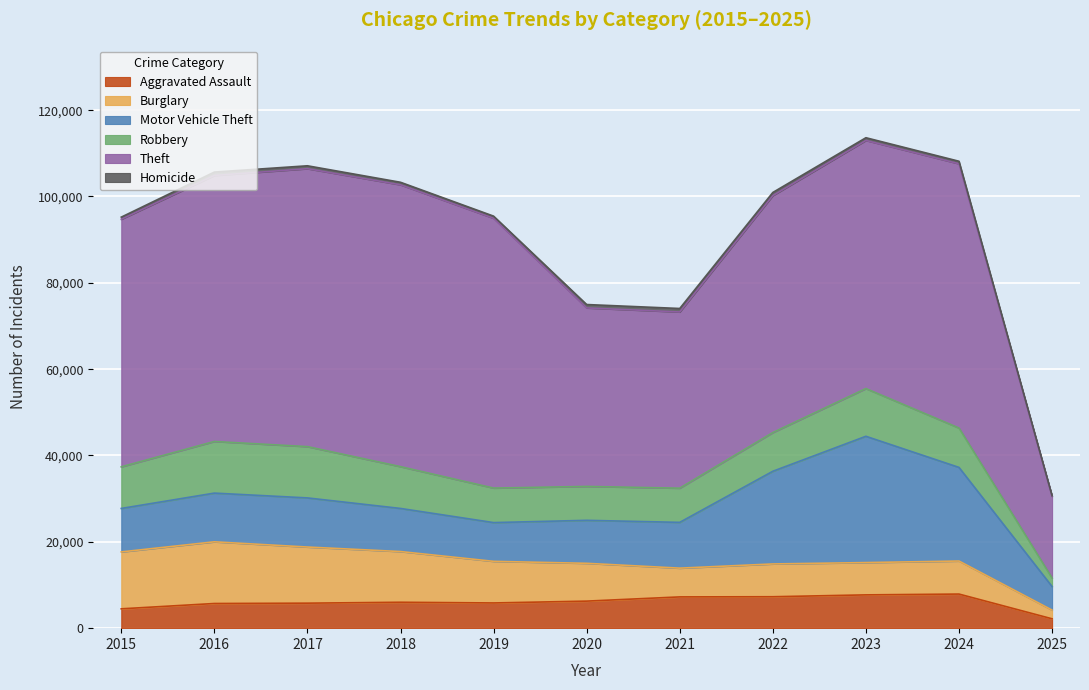

What is the value of the Robbery point at the 3rd from the left?

11881